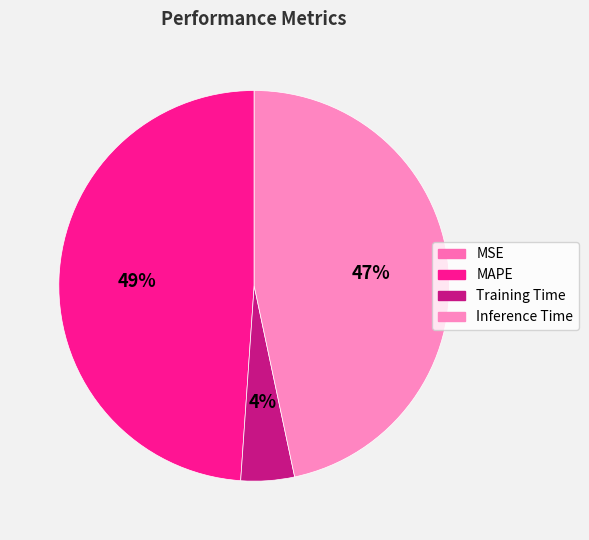

To the nearest percent, what portion does Inference Time represent?

47%